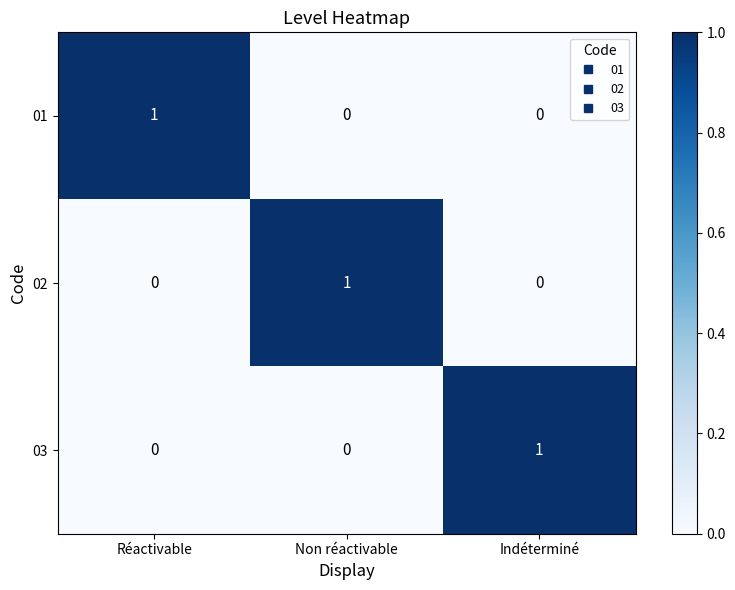

At which label does 01 reach its peak?

Réactivable